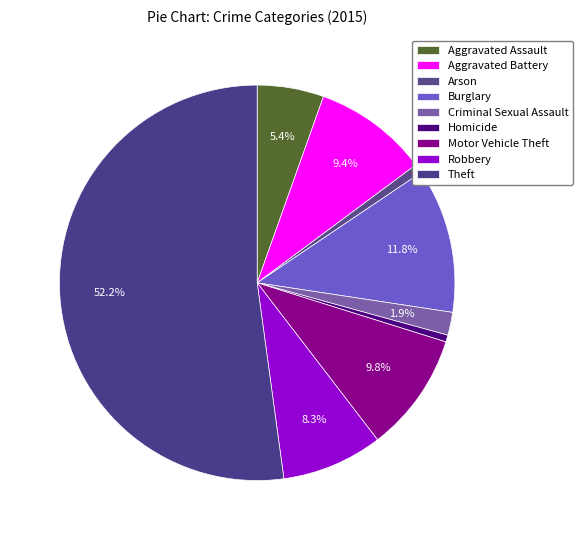

To the nearest percent, what portion does Motor Vehicle Theft represent?

10%